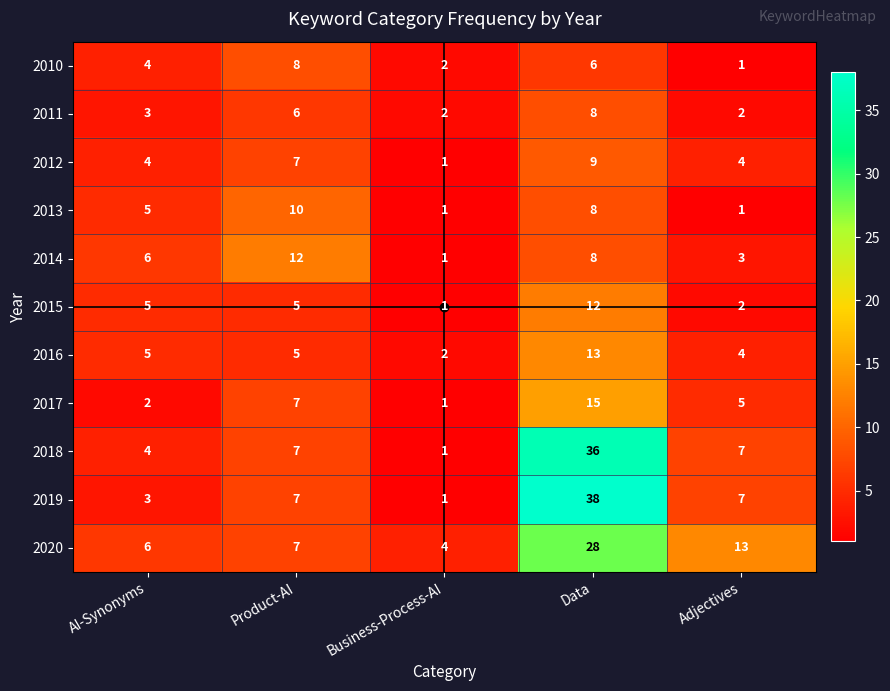

What is the difference between the 2013 values at Business-Process-AI and AI-Synonyms?

4